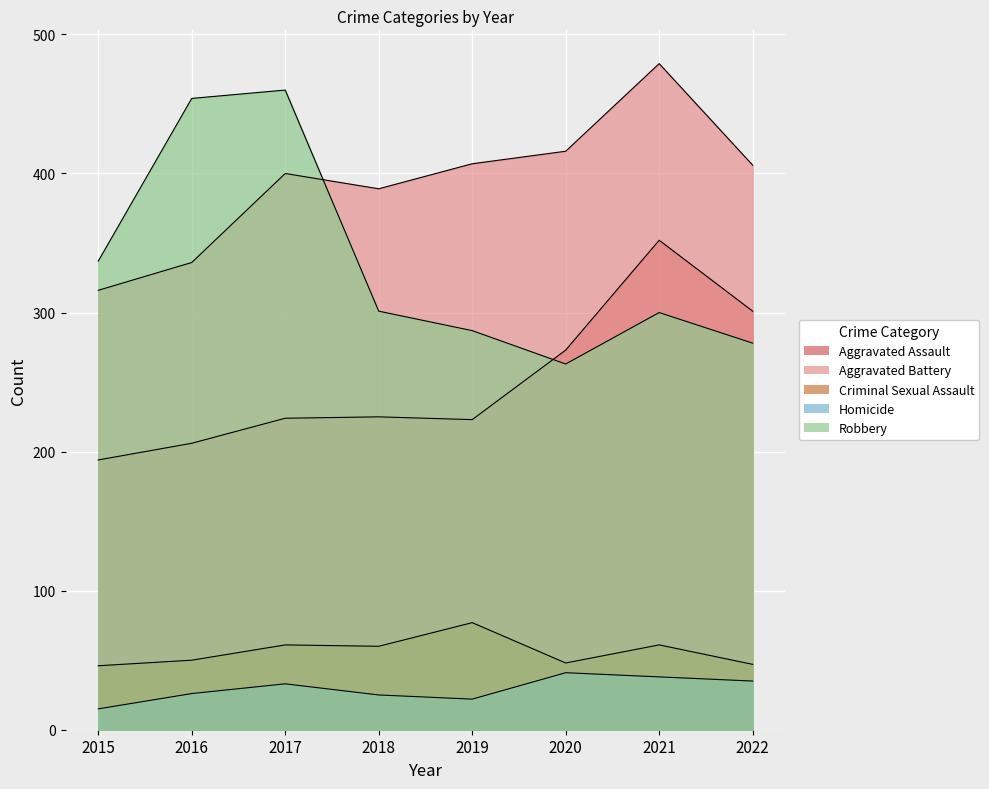

What are all the series names shown in the legend?

Aggravated Assault, Aggravated Battery, Criminal Sexual Assault, Homicide, Robbery